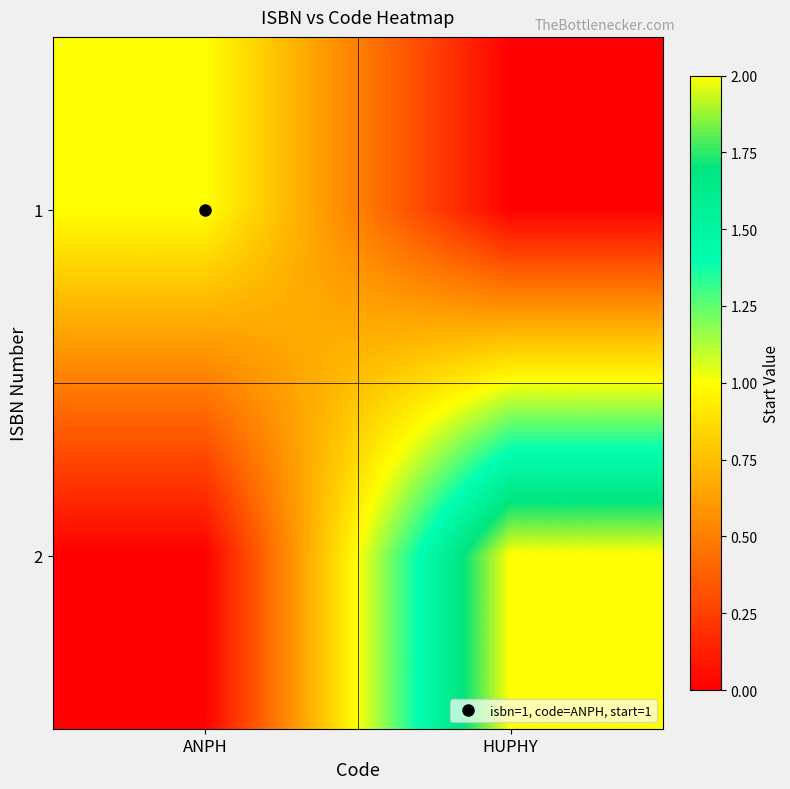

List the series in order of their overall mean, lowest first.

1, 2